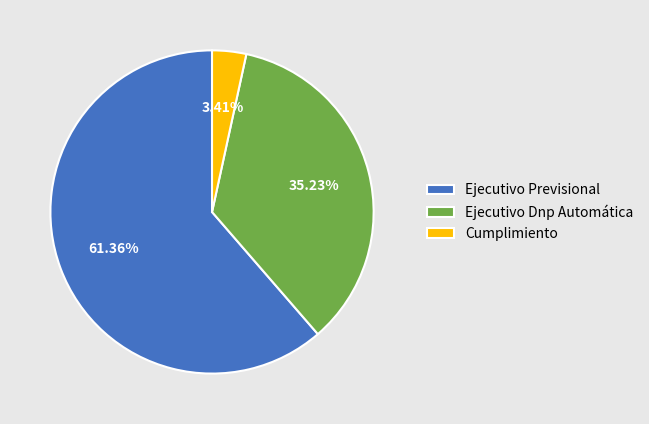

Does any single category account for the majority?

Yes